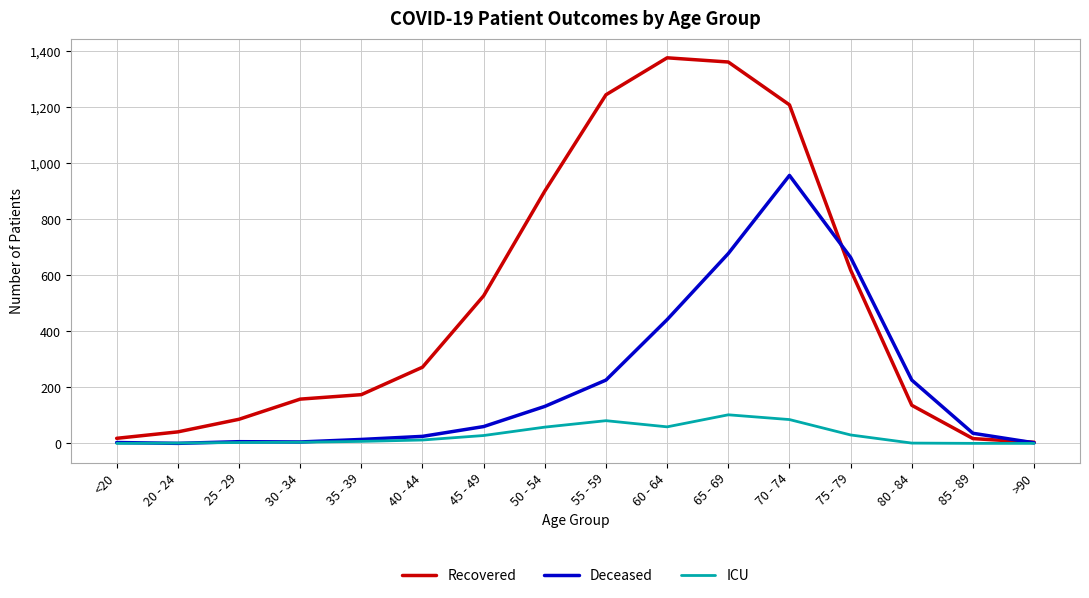

Where is Deceased nearest to the value 478?

60 - 64